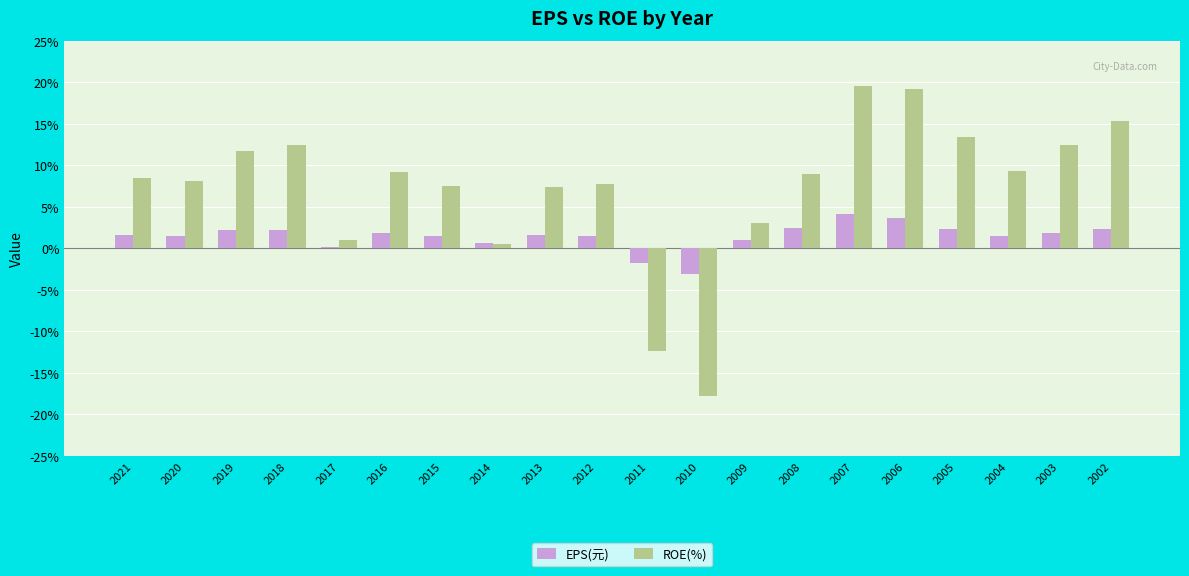

How many bars are there in each group?

2